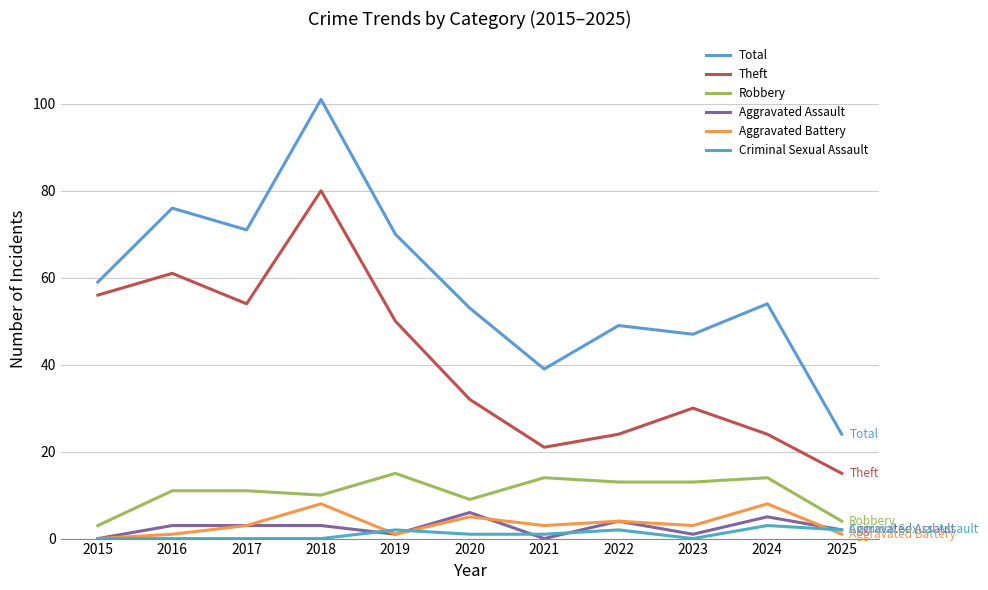

Reading left to right, extract all data points from this chart.

Total: 59	76	71	101	70	53	39	49	47	54	24
Theft: 56	61	54	80	50	32	21	24	30	24	15
Robbery: 3	11	11	10	15	9	14	13	13	14	4
Aggravated Assault: 0	3	3	3	1	6	0	4	1	5	2
Aggravated Battery: 0	1	3	8	1	5	3	4	3	8	1
Criminal Sexual Assault: 0	0	0	0	2	1	1	2	0	3	2